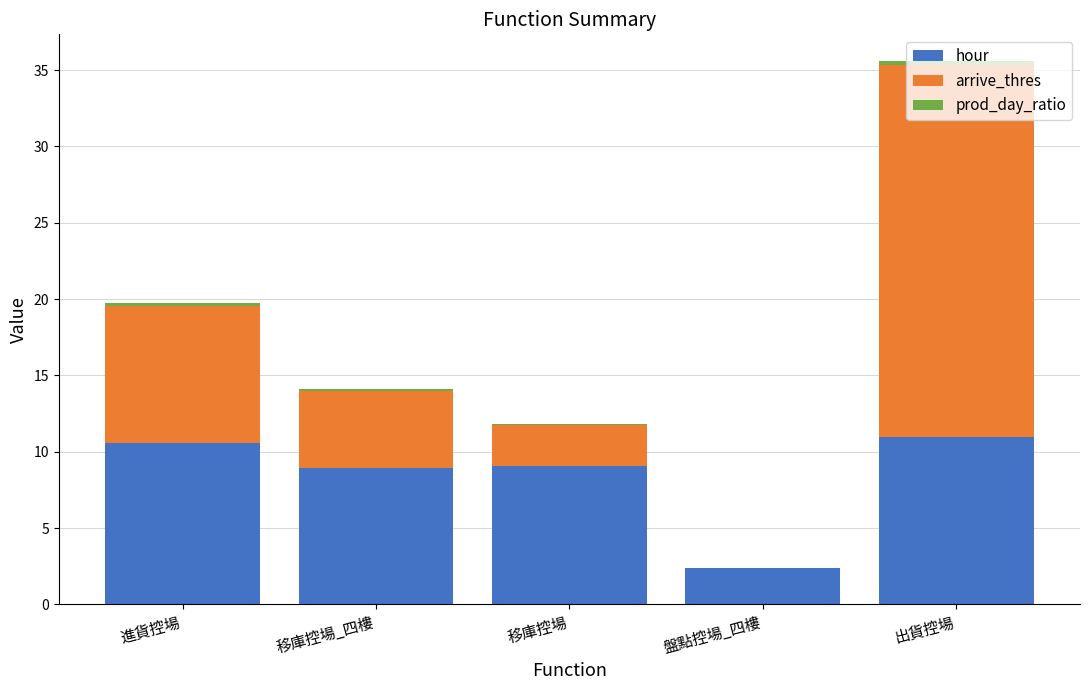

Are the bars grouped side by side (vs. stacked)?

No